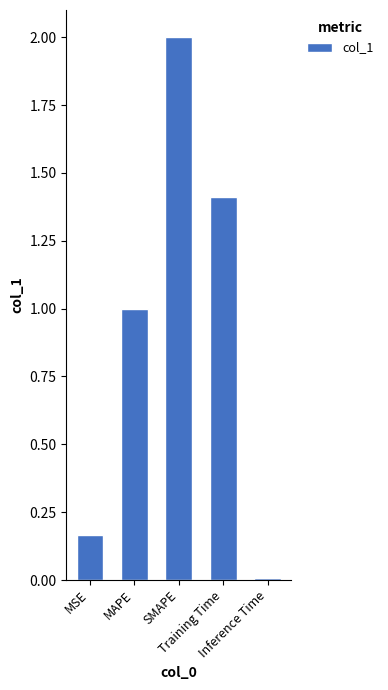

How many distinct data groups are displayed?

1